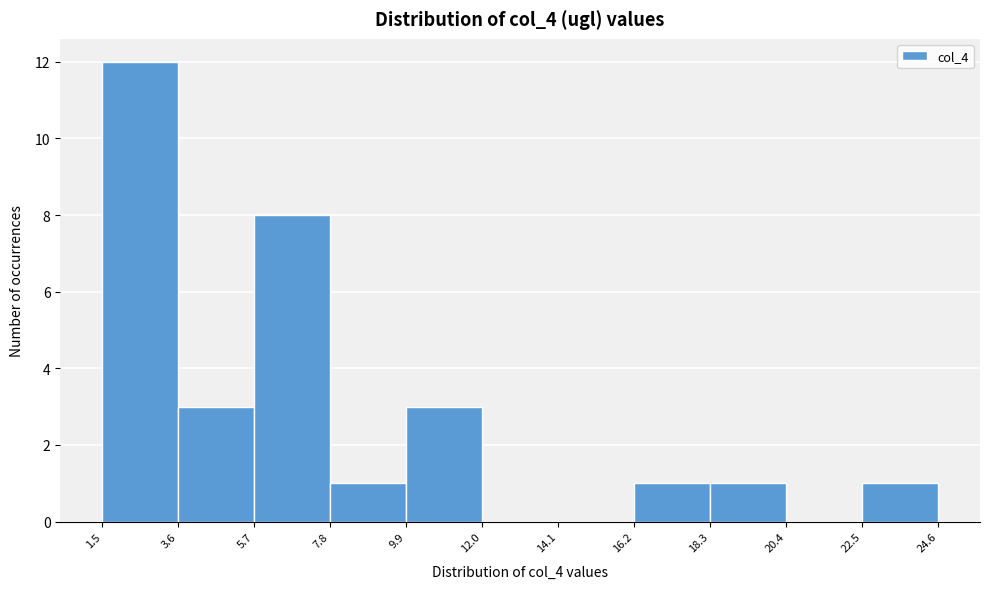

What is the height of the bar covering 7.8 to 9.9 on the x-axis? The values are not printed on the chart, so give them approximately, as read against the axis.

1